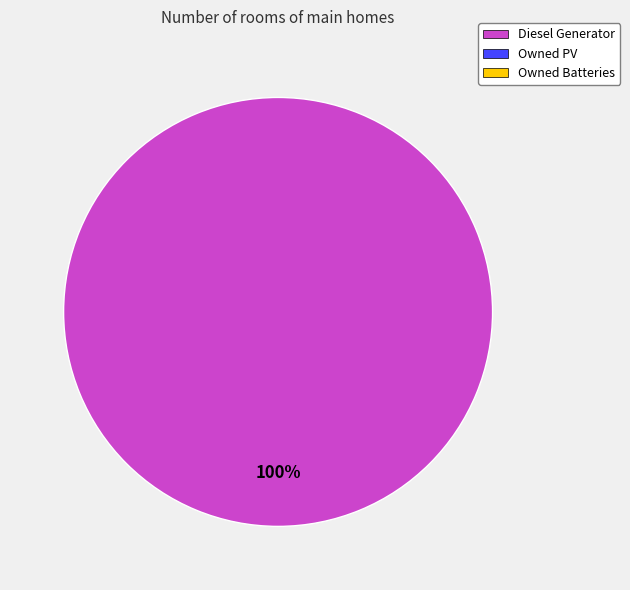

Is there a majority slice in this chart?

Yes